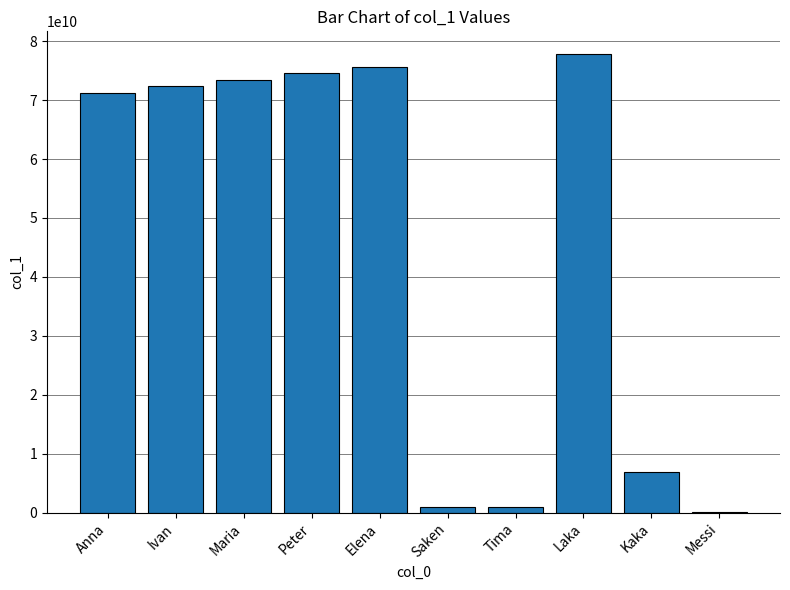

True or false: the data shows 77778525852 at Laka.

True